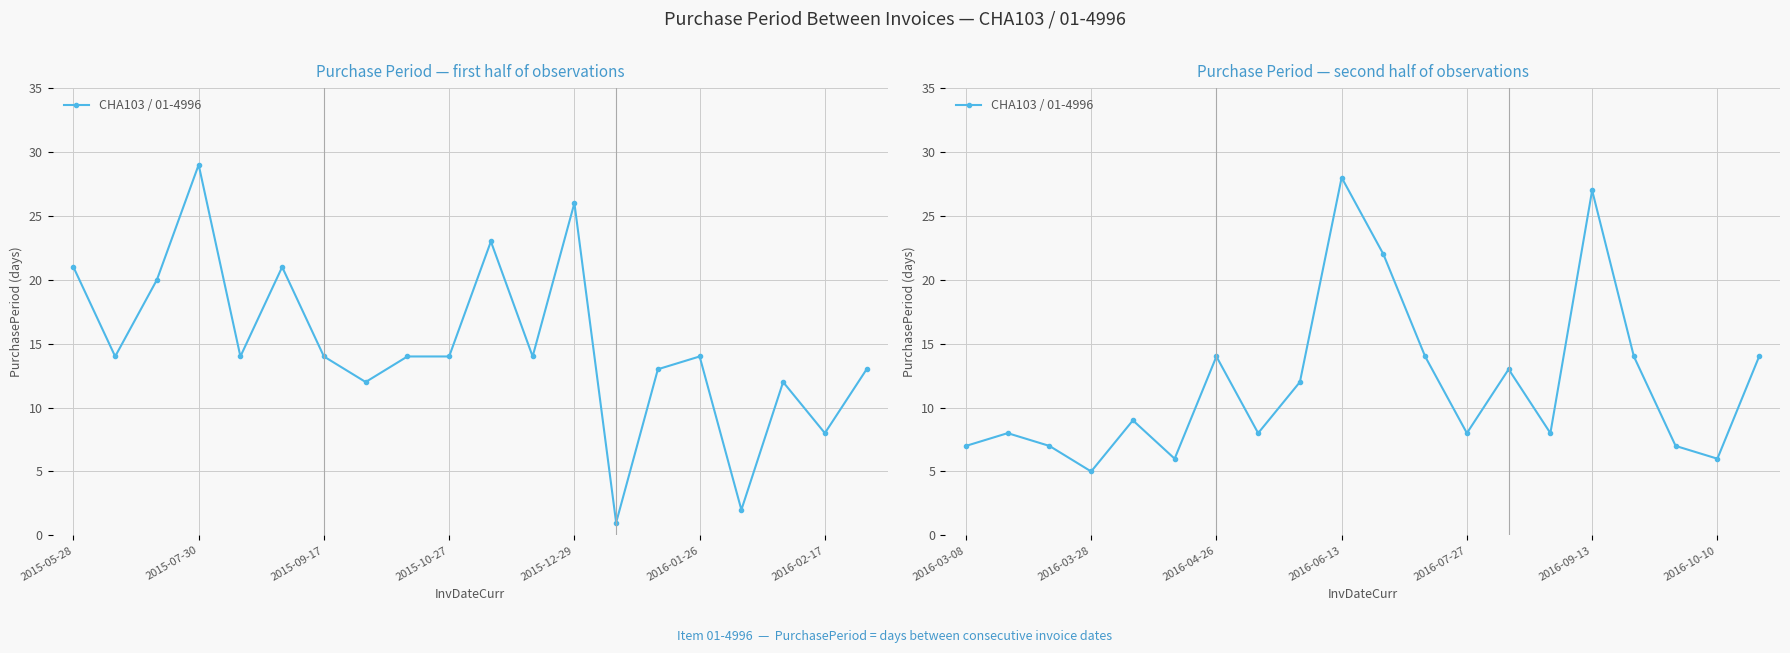

Count the number of data series in this chart.

1